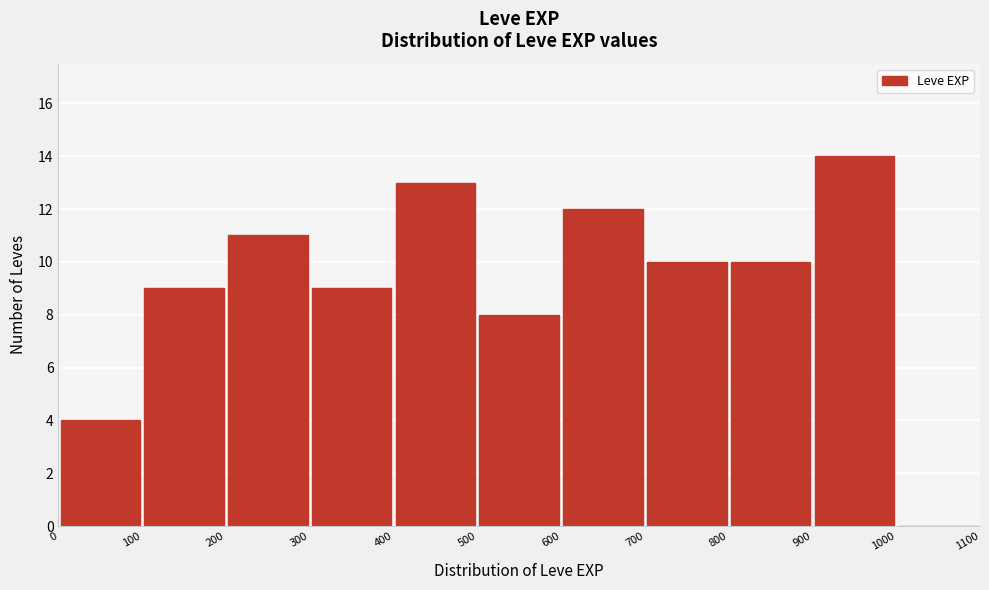

Reading left to right, list every bar in this chart as the range it spans on the x-axis followed by its height. The values are not printed on the chart, so give them approximately, as read against the axis.

0 to 100: 4
100 to 200: 9
200 to 300: 11
300 to 400: 9
400 to 500: 13
500 to 600: 8
600 to 700: 12
700 to 800: 10
800 to 900: 10
900 to 1000: 14
1000 to 1100: 0